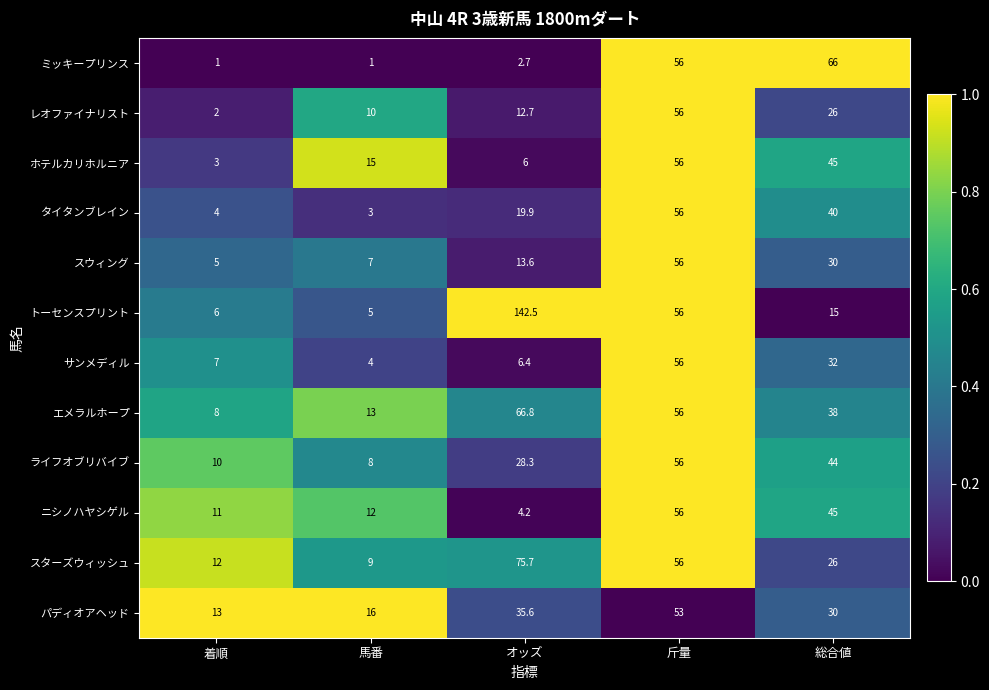

Rank the series at 着順 from highest to lowest value.

パディオアヘッド, スターズウィッシュ, ニシノハヤシゲル, ライフオブリバイブ, エメラルホープ, サンメディル, トーセンスプリント, スウィング, タイタンブレイン, ホテルカリホルニア, レオファイナリスト, ミッキープリンス